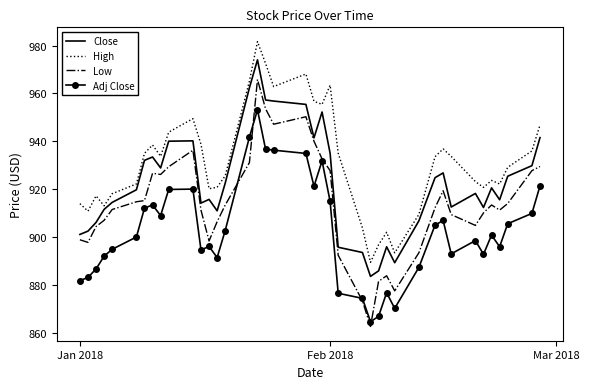

List the series in order of their overall mean, highest first.

High, Close, Low, Adj Close